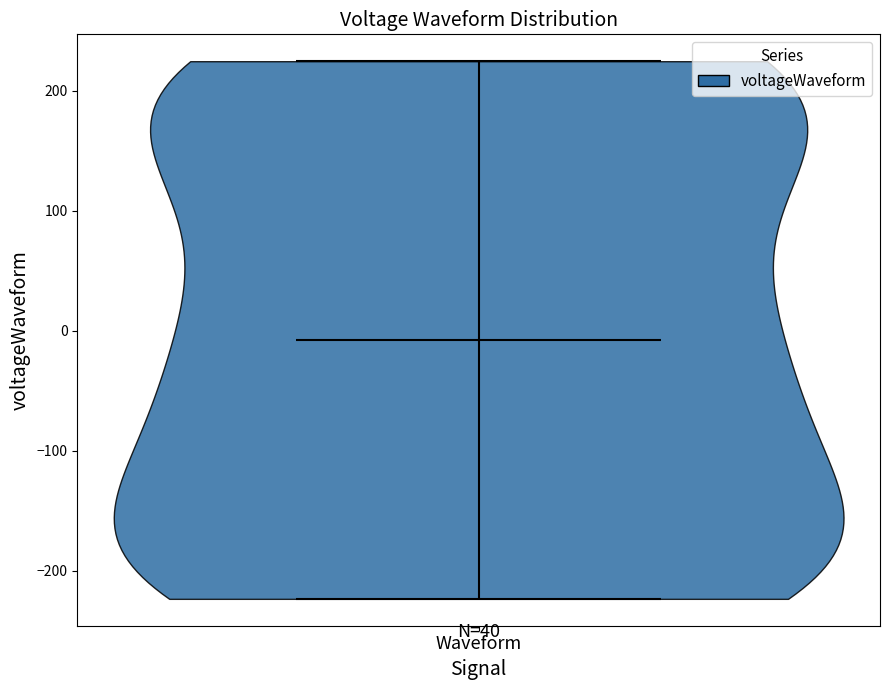

Where does the median line of the violin for Waveform sit on the y-axis? The values are not printed on the chart, so give them approximately, as read against the axis.

-10